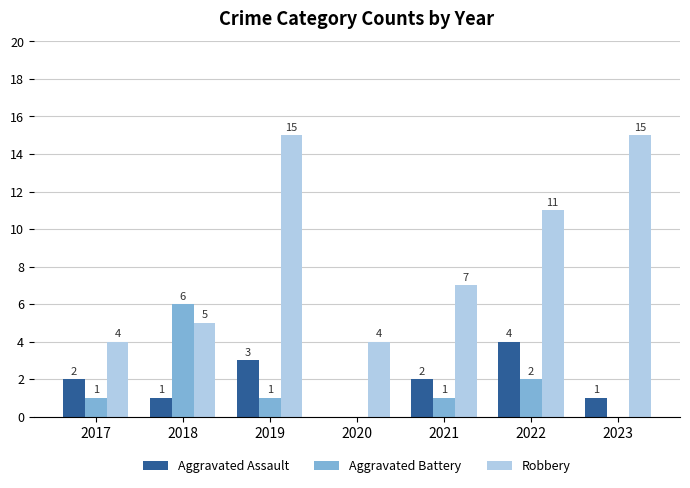

What is the sum of all Aggravated Battery values?

11